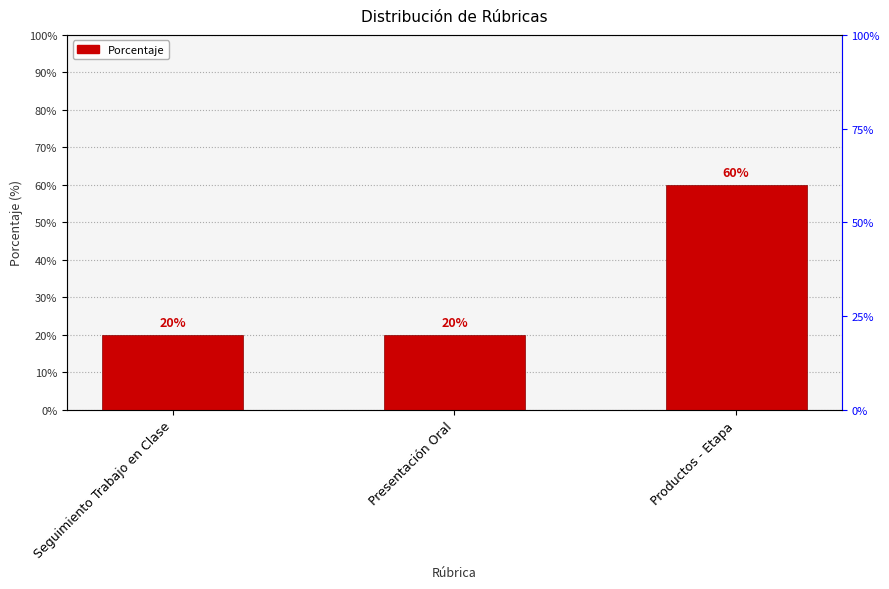

What position from the left is Seguimiento Trabajo en Clase?

1